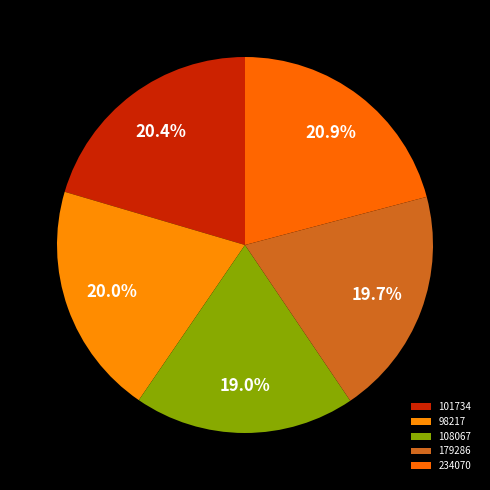

Combined, do 101734 and 98217 account for over 50%?

No